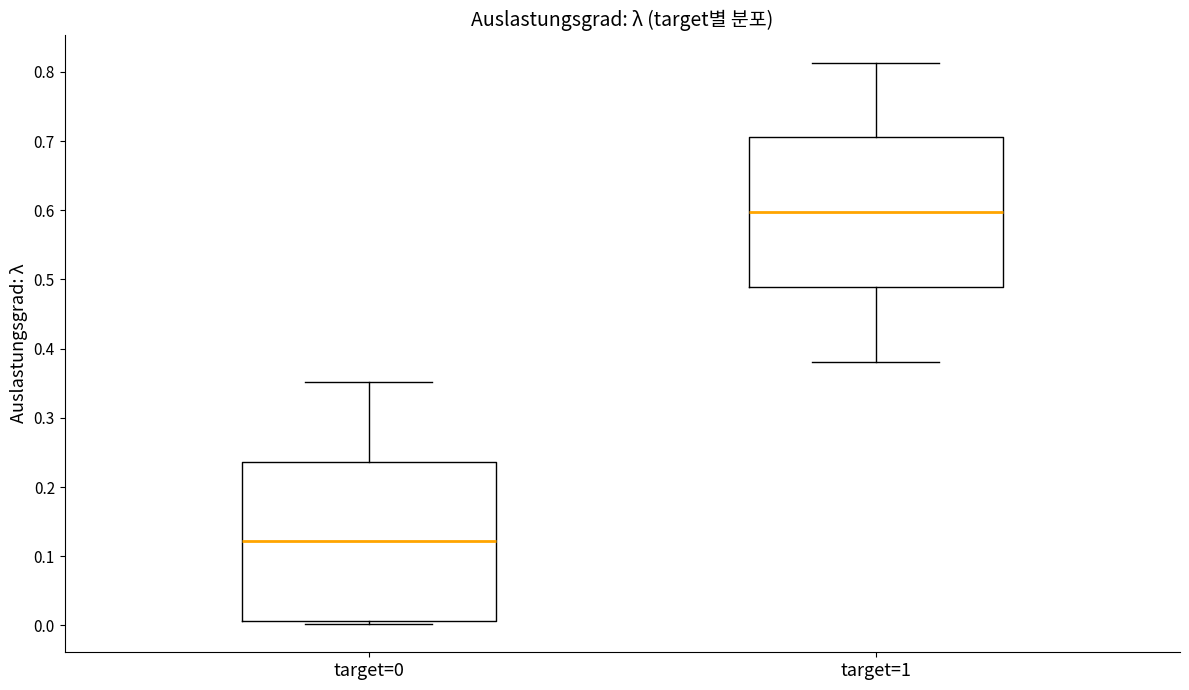

Reading left to right, read every box against the y-axis: the position of its median line, the range the box covers, and the ends of its whiskers. The values are not printed on the chart, so give them approximately, as read against the axis.

target=0: median 0.12, box 0.01 to 0.24, whiskers 0.00 to 0.35
target=1: median 0.60, box 0.49 to 0.71, whiskers 0.38 to 0.81